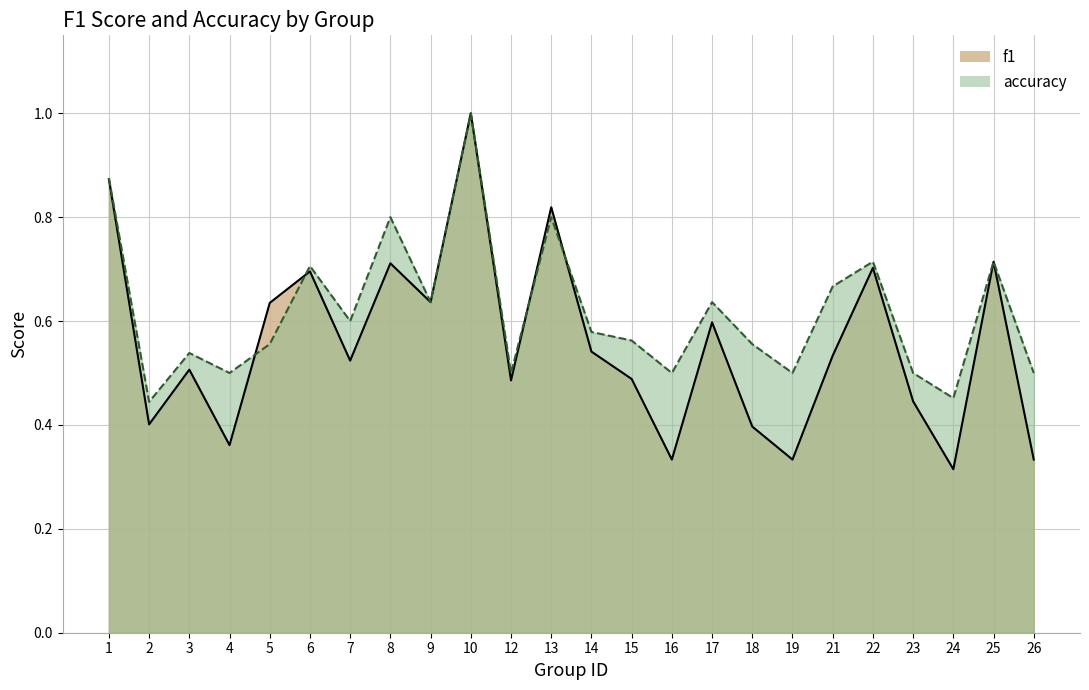

True or false: f1 has a value of 0.2 at 6.

False